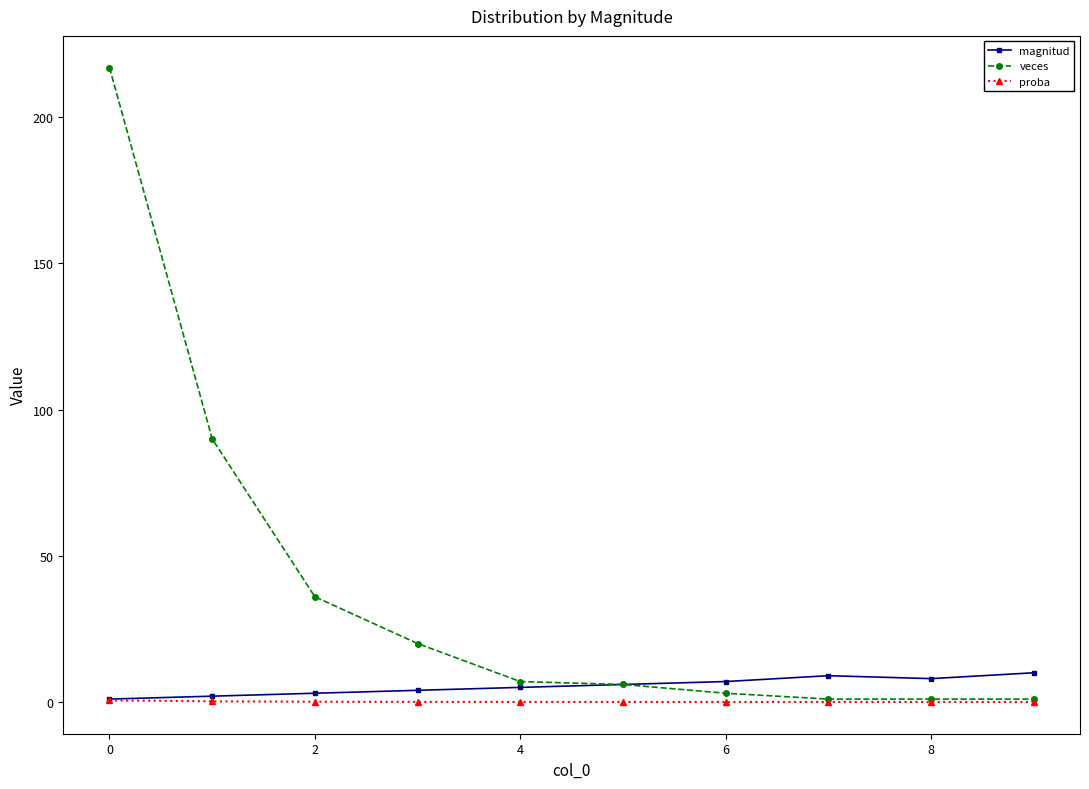

Rank the series by their maximum value, from highest to lowest.

veces, magnitud, proba